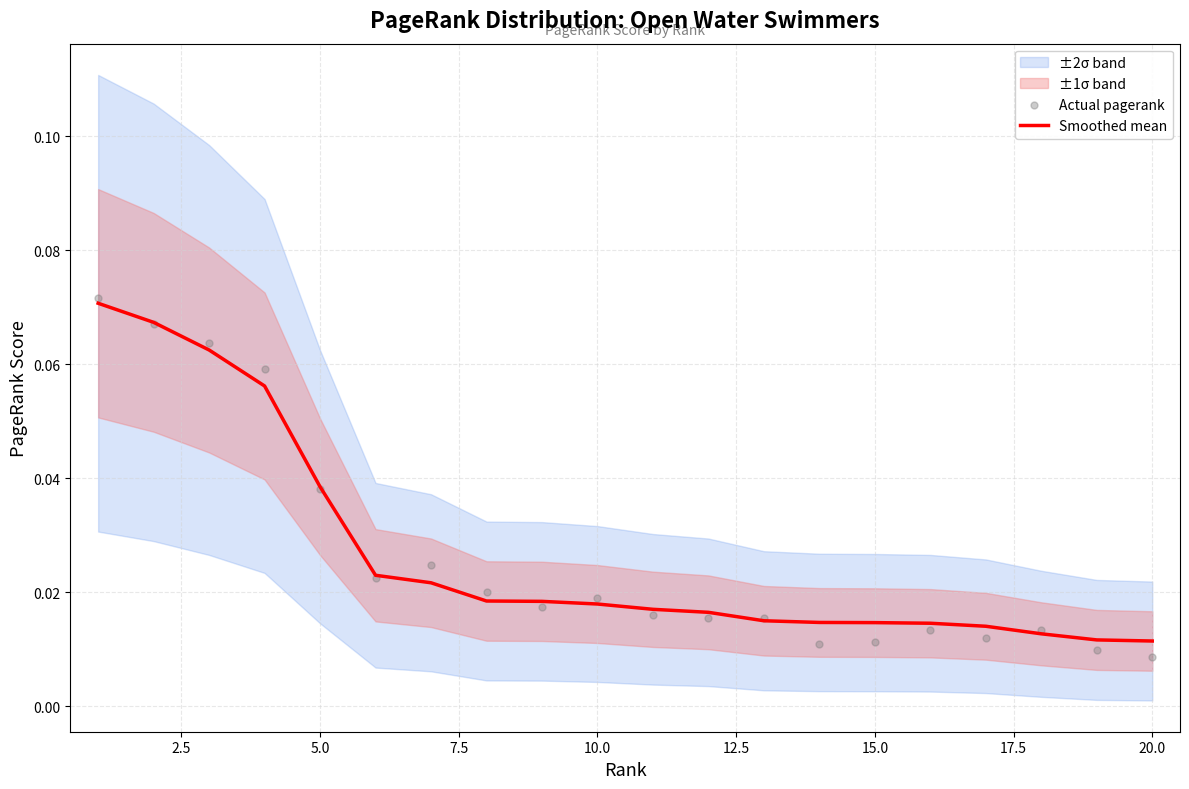

Is the value of Actual pagerank at 15.0 greater than the value of Smoothed mean at 20.0?

No